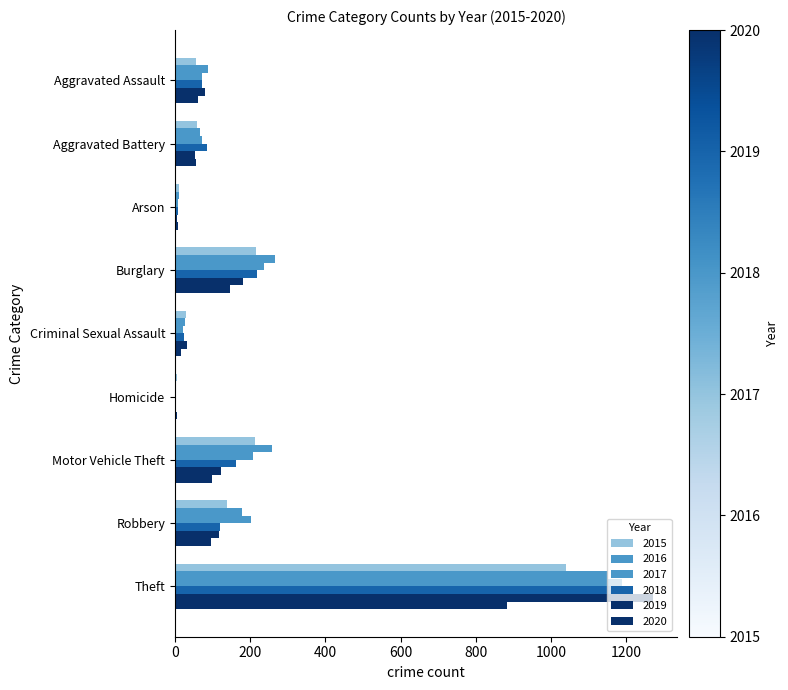

What are all the series names shown in the legend?

2015, 2016, 2017, 2018, 2019, 2020